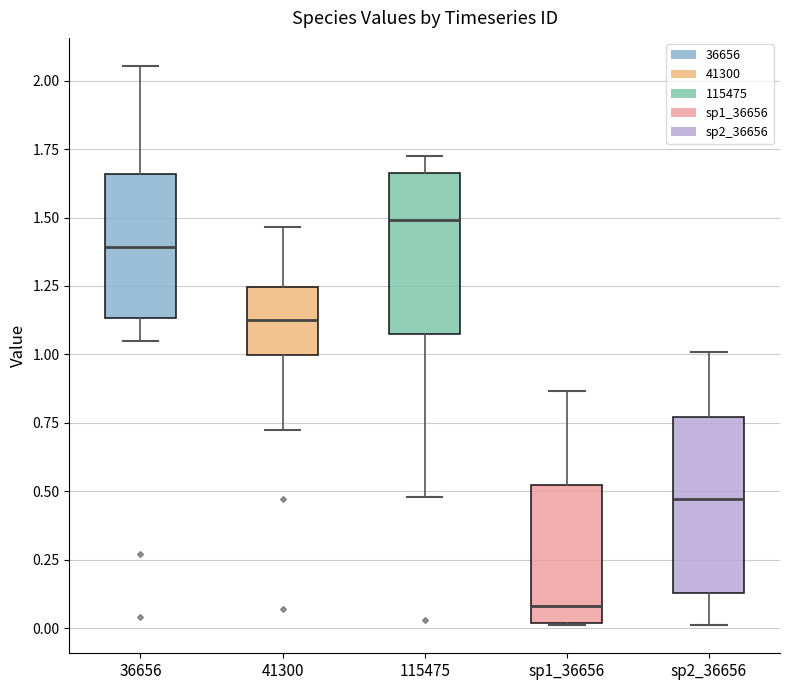

Reading left to right, transcribe this box plot: for each box, give where its median line is, the range the box spans, and where its two whiskers end, as read against the y-axis. The values are not printed on the chart, so give them approximately, as read against the axis.

36656: median 1.40, box 1.15 to 1.65, whiskers 1.05 to 2.05
41300: median 1.15, box 1.00 to 1.25, whiskers 0.70 to 1.45
115475: median 1.50, box 1.10 to 1.65, whiskers 0.50 to 1.70
sp1_36656: median 0.10, box 0.00 to 0.50, whiskers 0.00 to 0.85
sp2_36656: median 0.45, box 0.15 to 0.75, whiskers 0.00 to 1.00